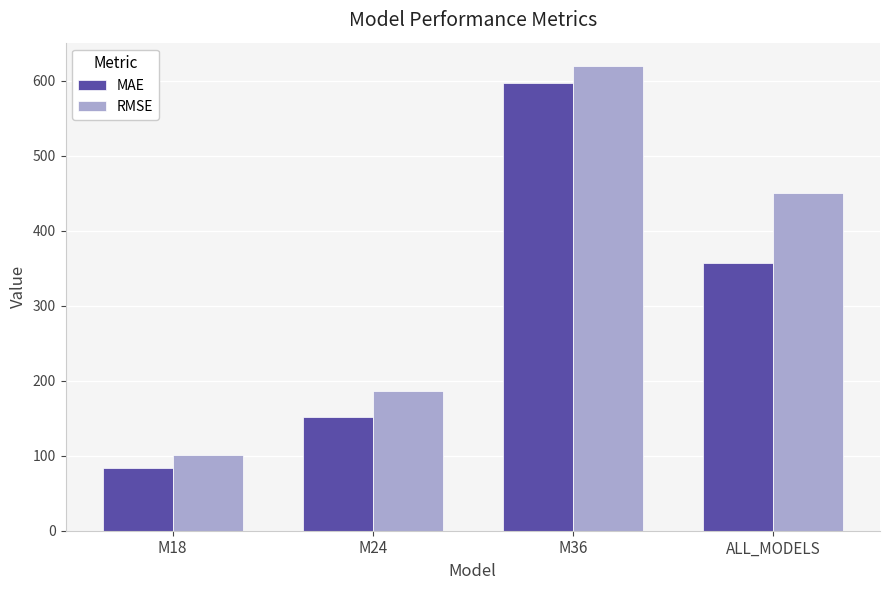

At which category is the sum across all series the highest?

M36